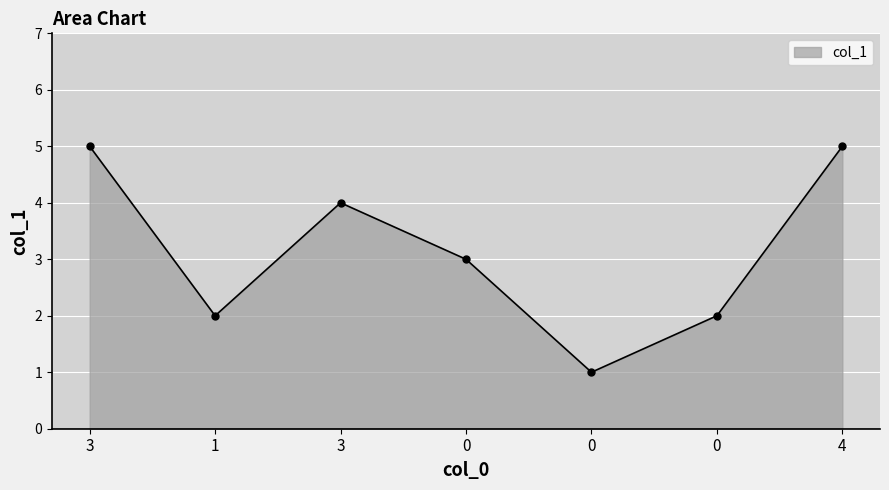

At which label does the data first exceed 3?

3